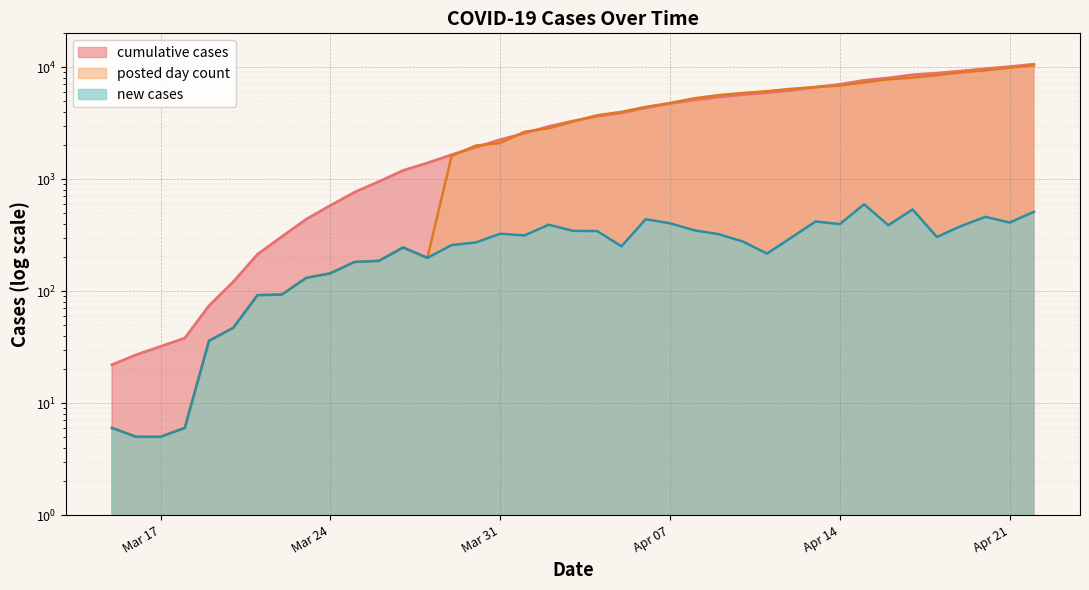

What is the value of the cumulative cases point at the 15th from the left?

1649